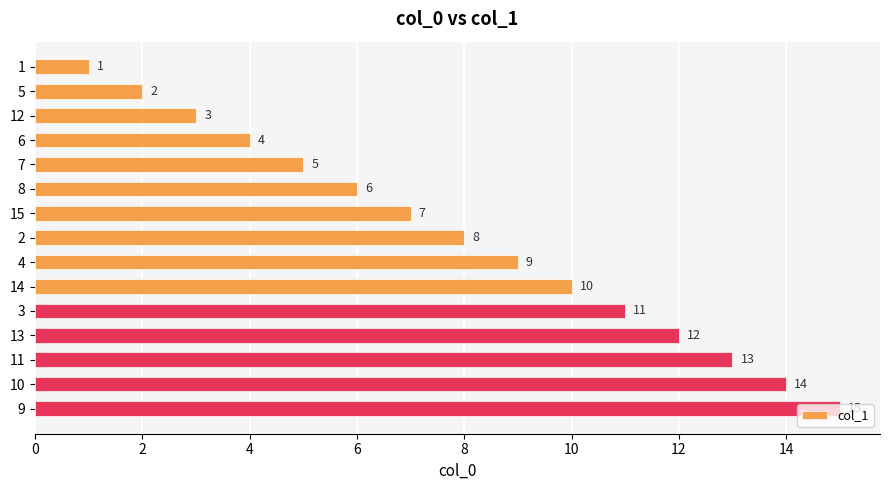

Where is the data nearest to the value 8?

2